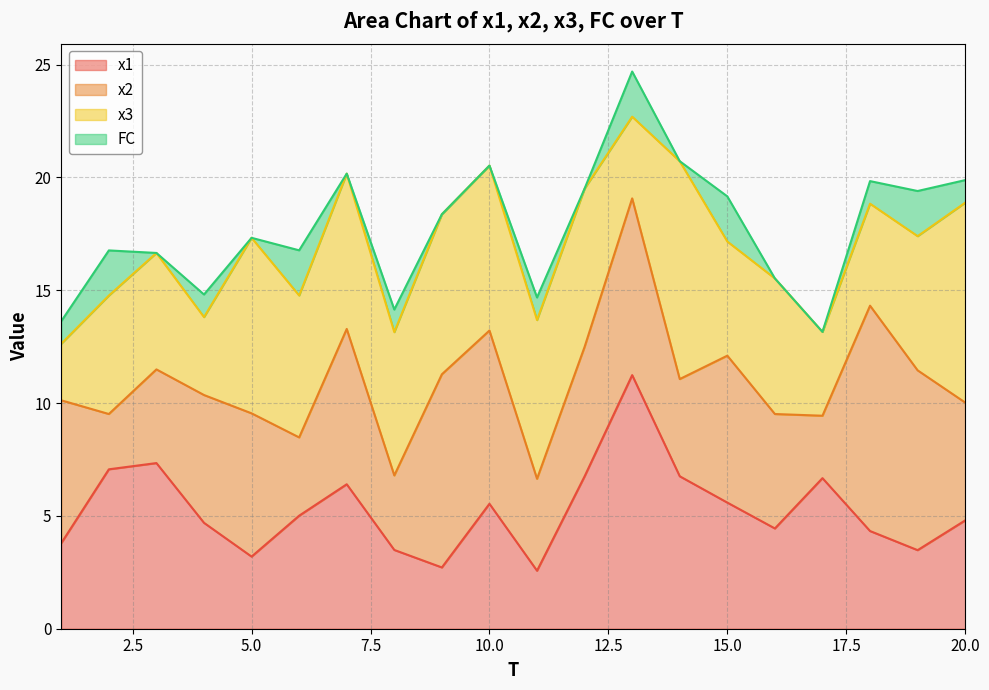

What is the sum of the FC values at 20 and 11?

2.0